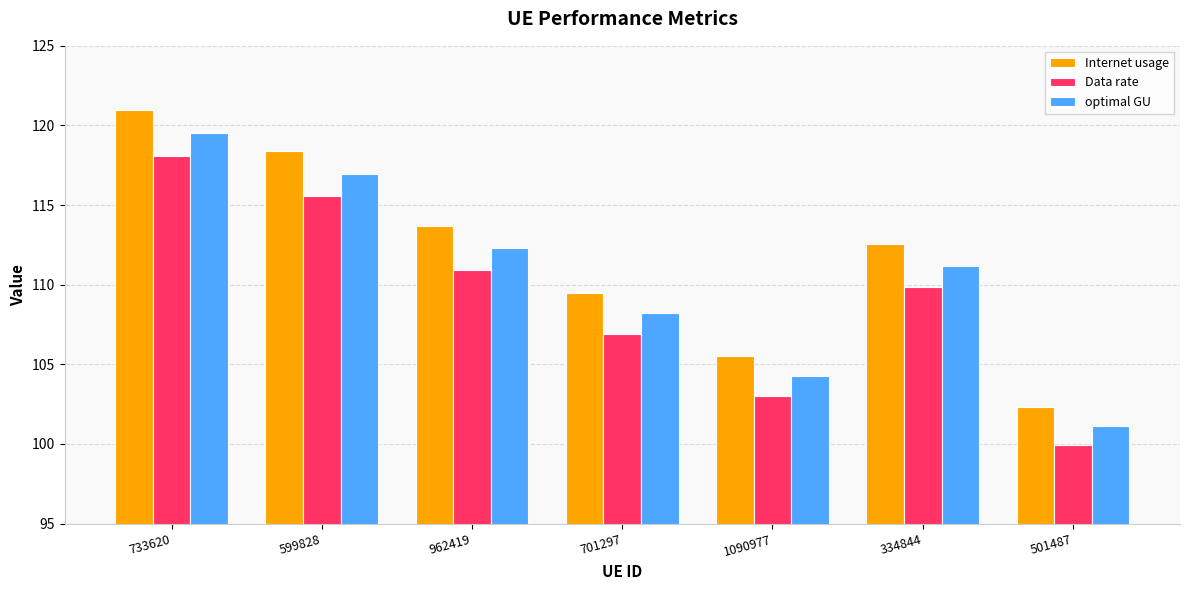

Reading right to left, extract all data points from this chart.

Internet usage: 102.3	112.5	105.5	109.5	113.7	118.4	120.9
Data rate: 99.9	109.9	103.0	106.9	111.0	115.6	118.1
optimal GU: 101.1	111.2	104.2	108.2	112.3	117.0	119.5